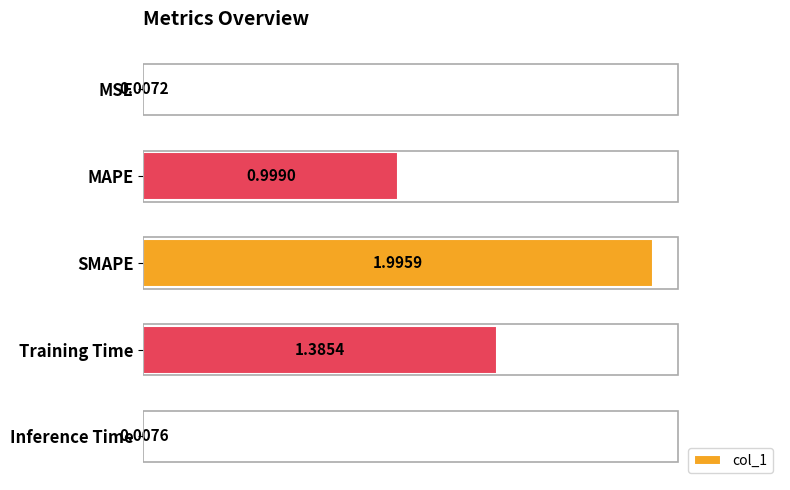

What is the change in value from MAPE to Inference Time?

-1.0